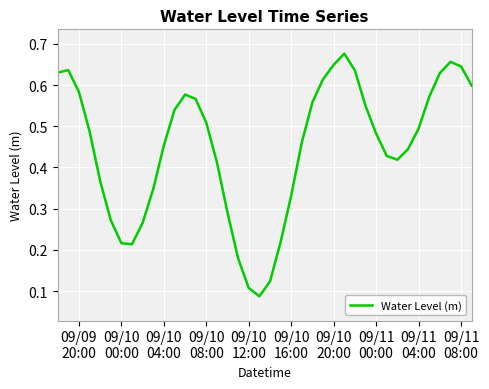

Does the chart have visible grid lines?

Yes